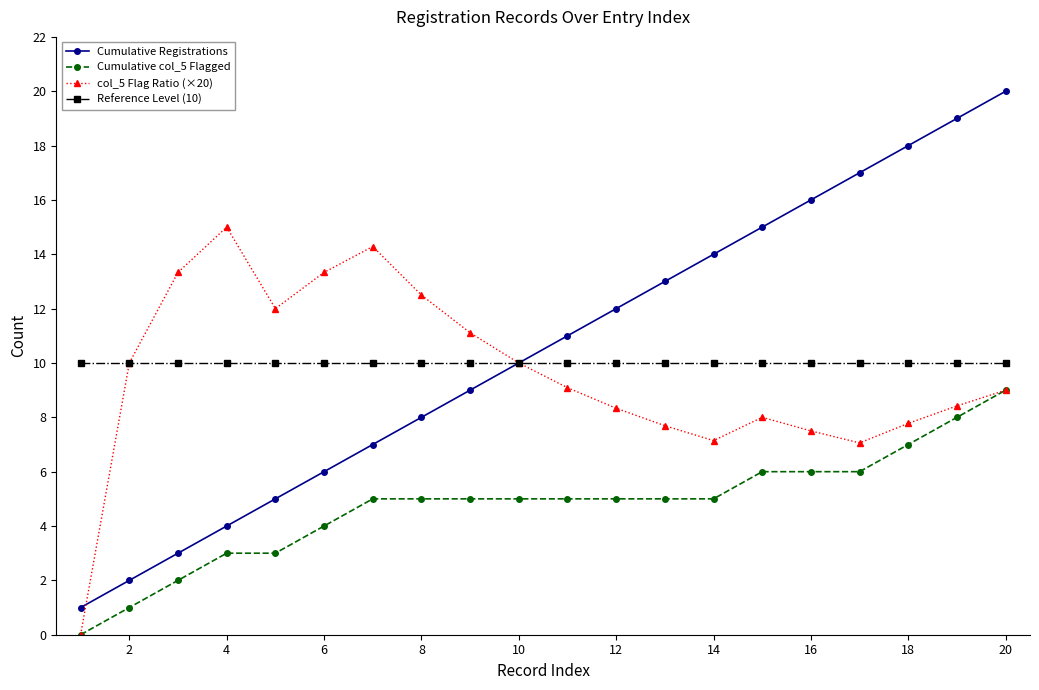

What is the difference between the second highest and minimum values in the col_5 Flag Ratio (×20) series?

14.3